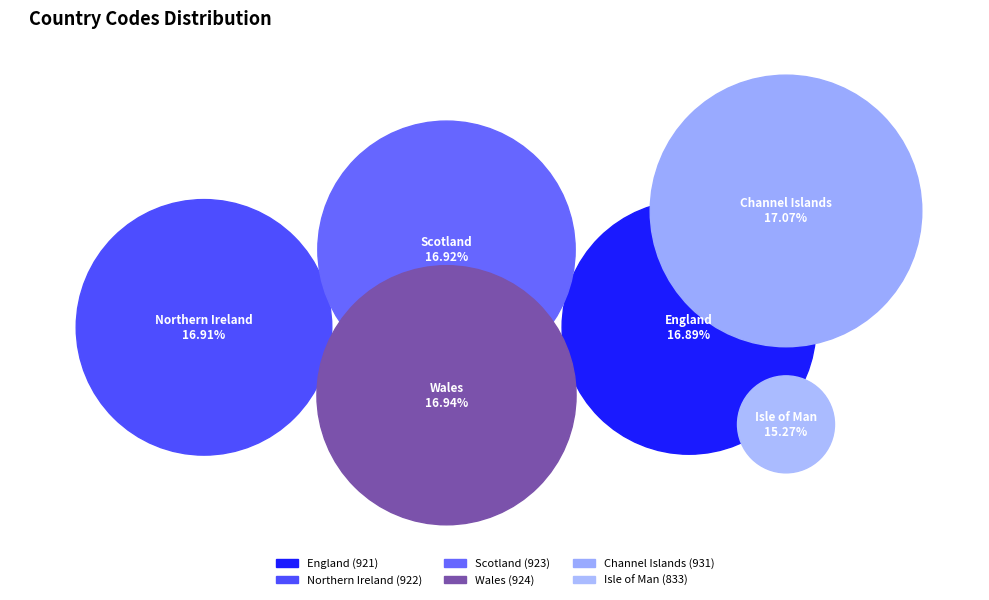

What portion of the pie excludes Northern Ireland?

83.1%